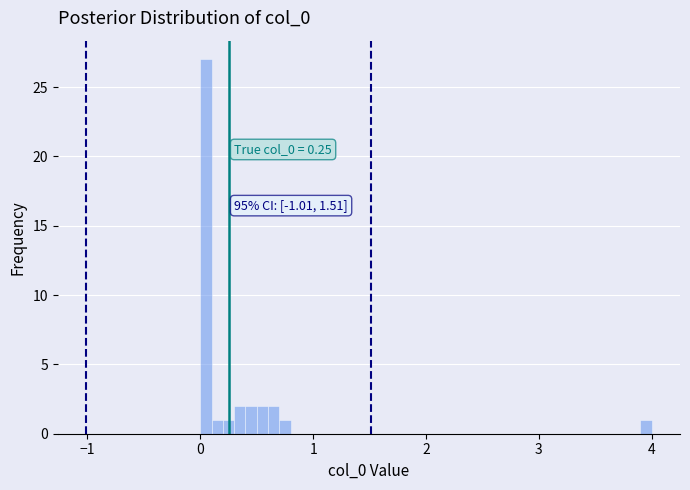

Around what value on the x-axis is the tallest bar? Give the approximate position of its centre, as read against the axis.

0.1